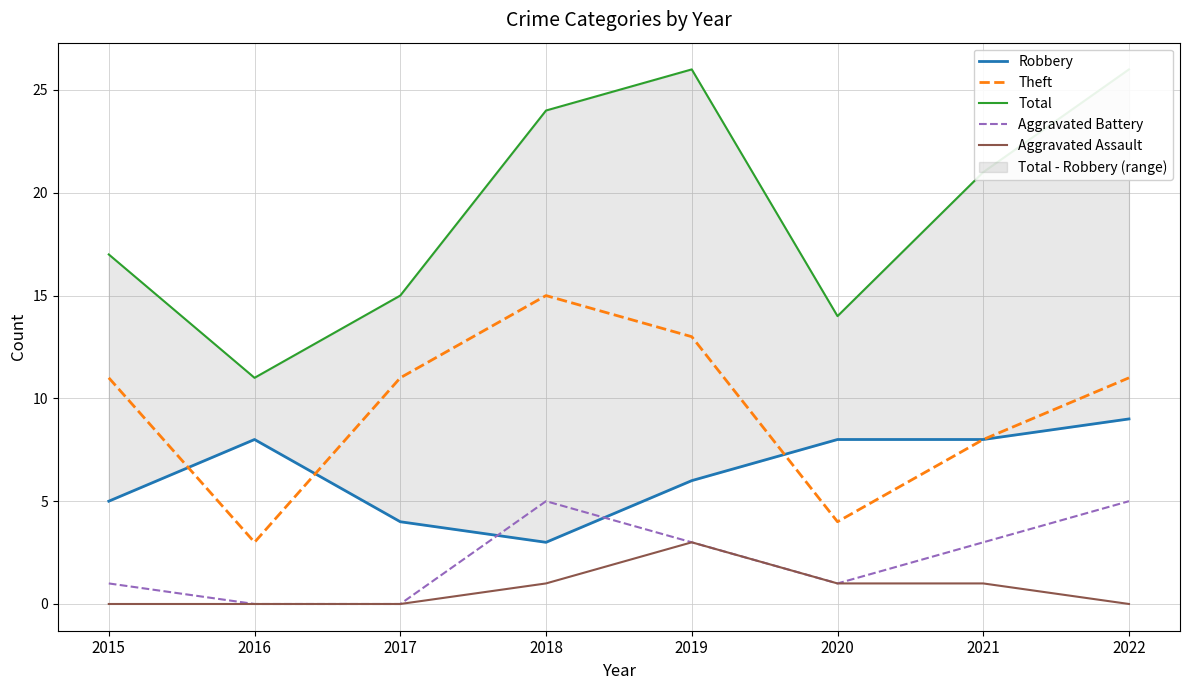

What is the difference between the maximum and minimum values in the Aggravated Battery series?

5